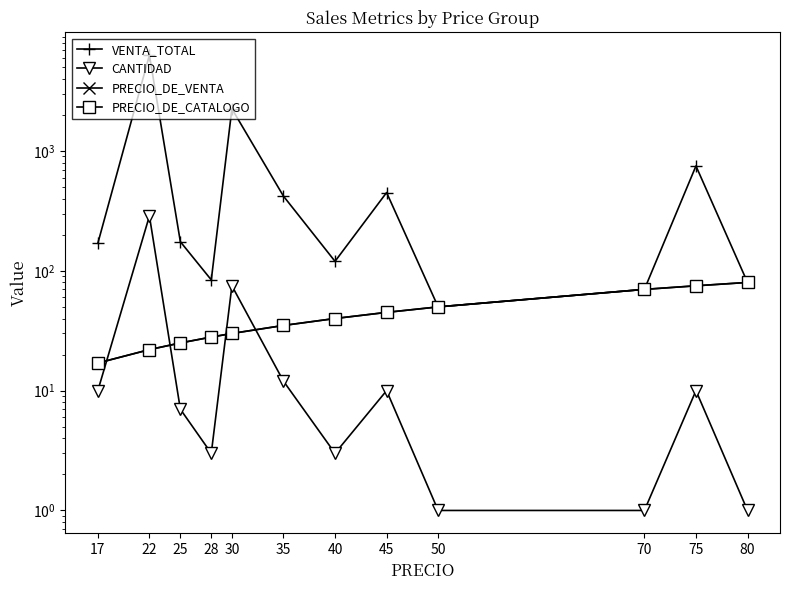

What value does the PRECIO_DE_CATALOGO series have at 40, to the nearest 10?

40